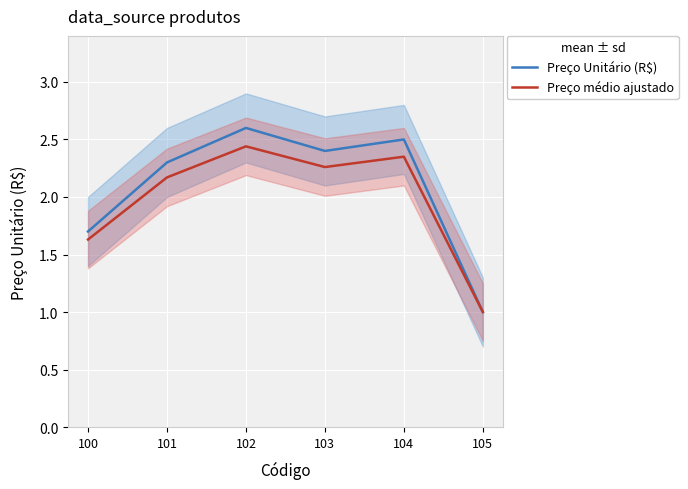

At which label does Preço médio ajustado reach its peak?

102